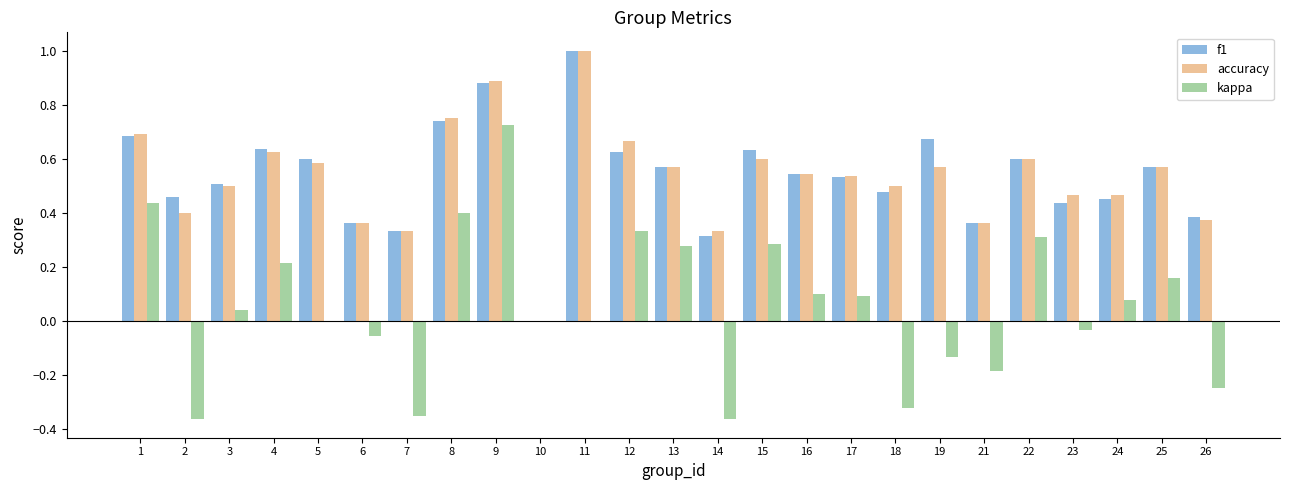

What is the total value across all series at 5?

1.2